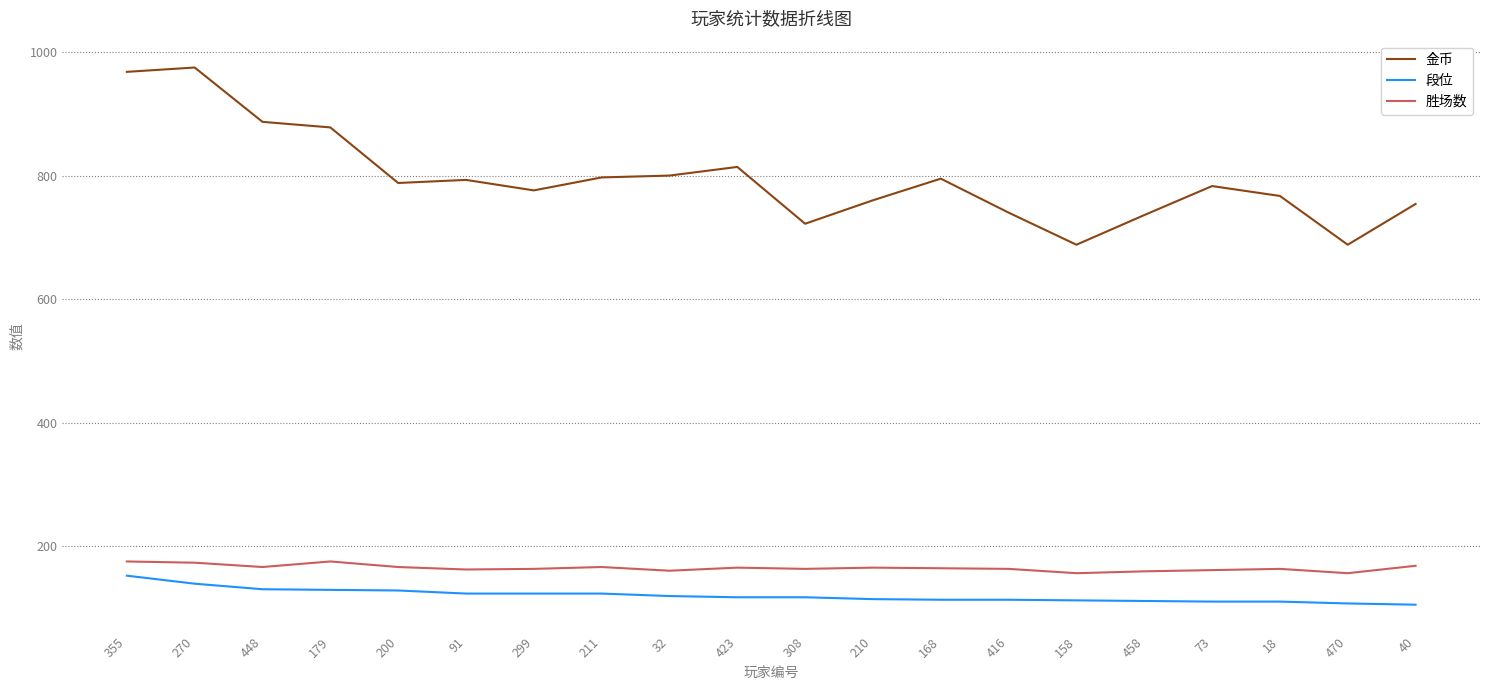

What is the greatest value displayed?

975